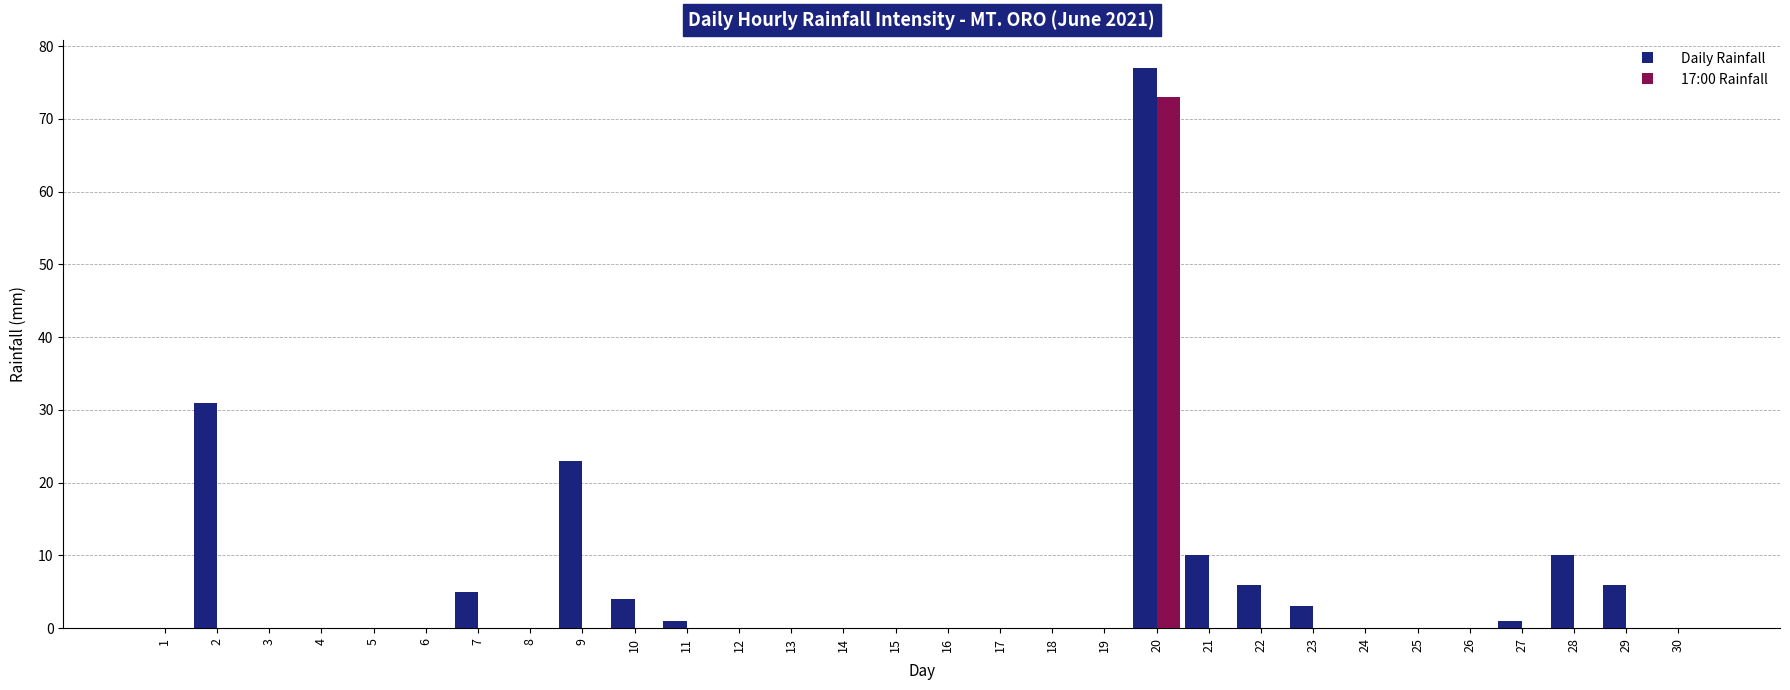

Count the number of categories in the chart.

30